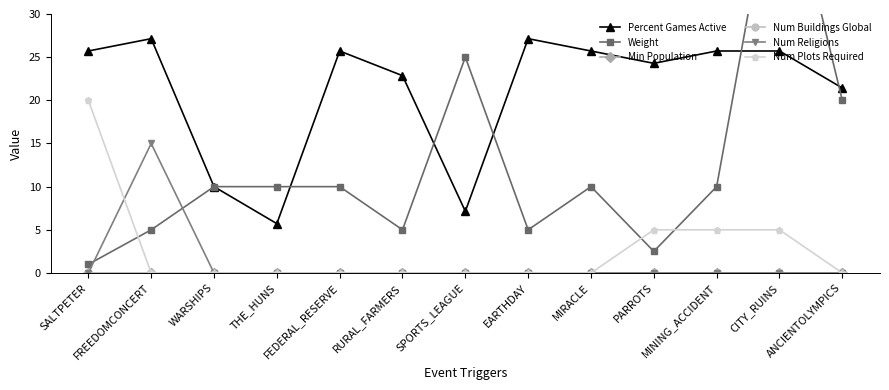

What is the label of the 6th point from the left?

RURAL_FARMERS